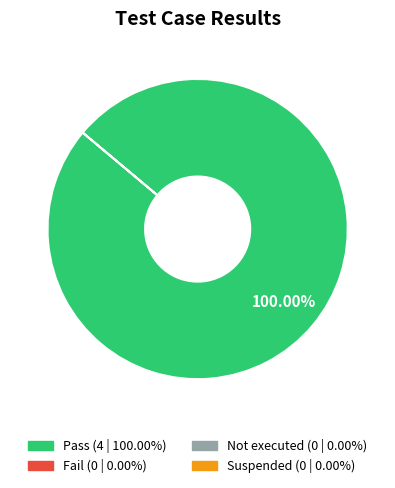

Is there a majority slice in this chart?

Yes